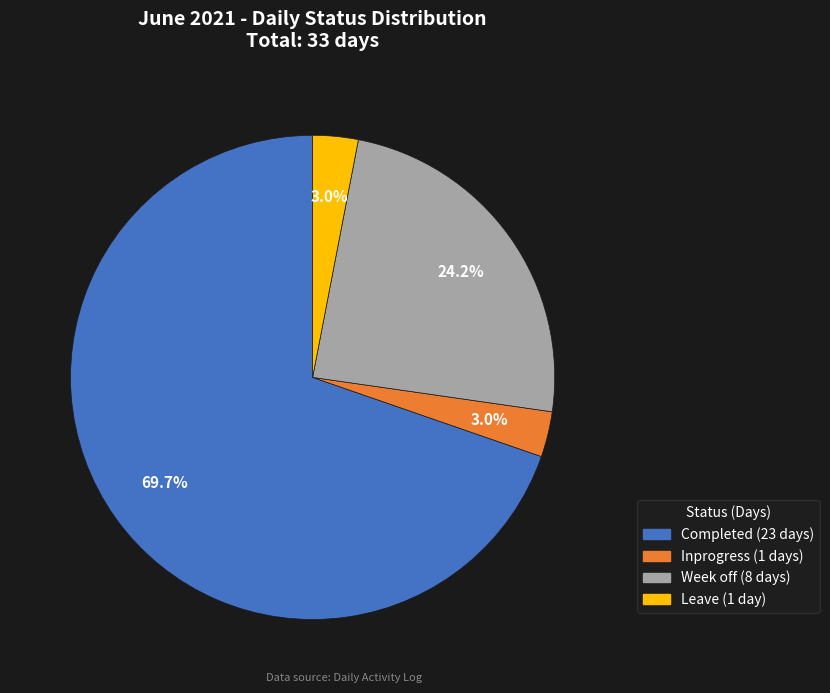

Which category has the biggest portion of the pie?

Completed